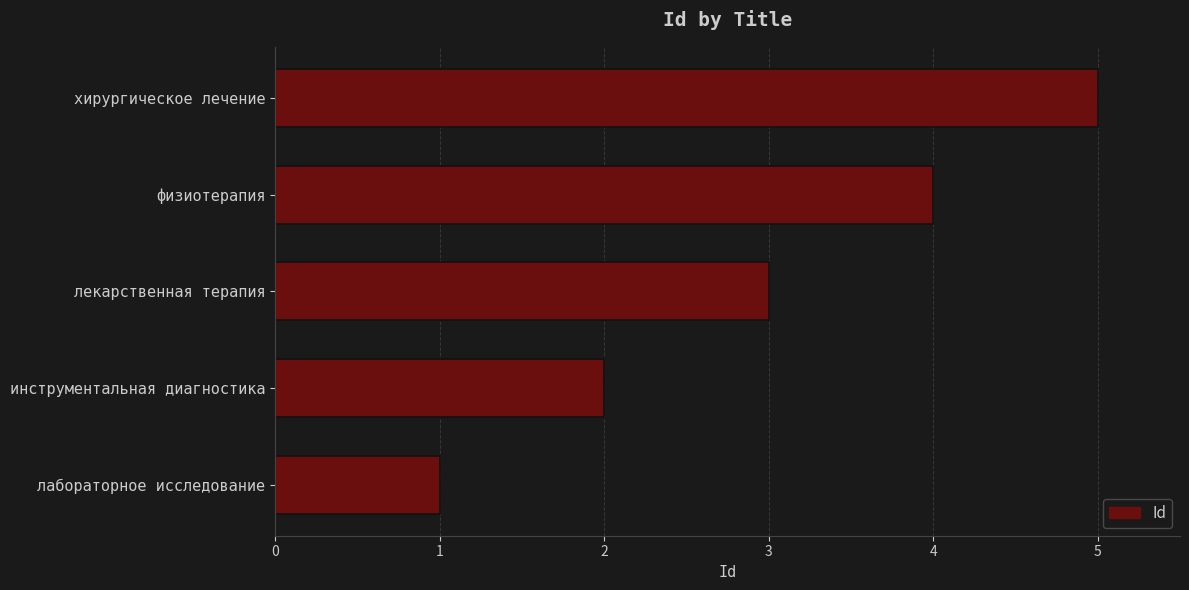

True or false: the data shows 5 at физиотерапия.

False